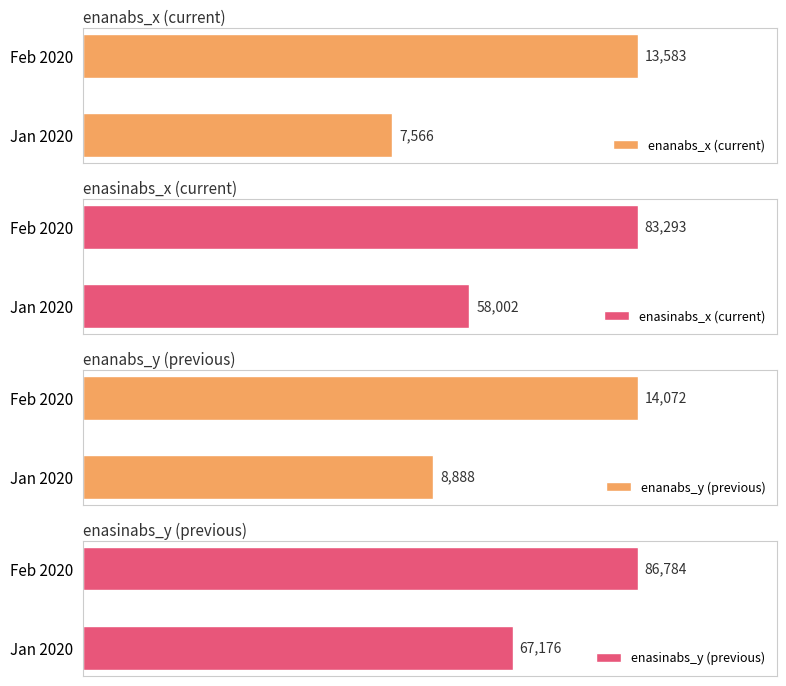

At Feb 2020, list the series in order from largest to smallest.

enasinabs_y (previous), enasinabs_x (current), enanabs_y (previous), enanabs_x (current)